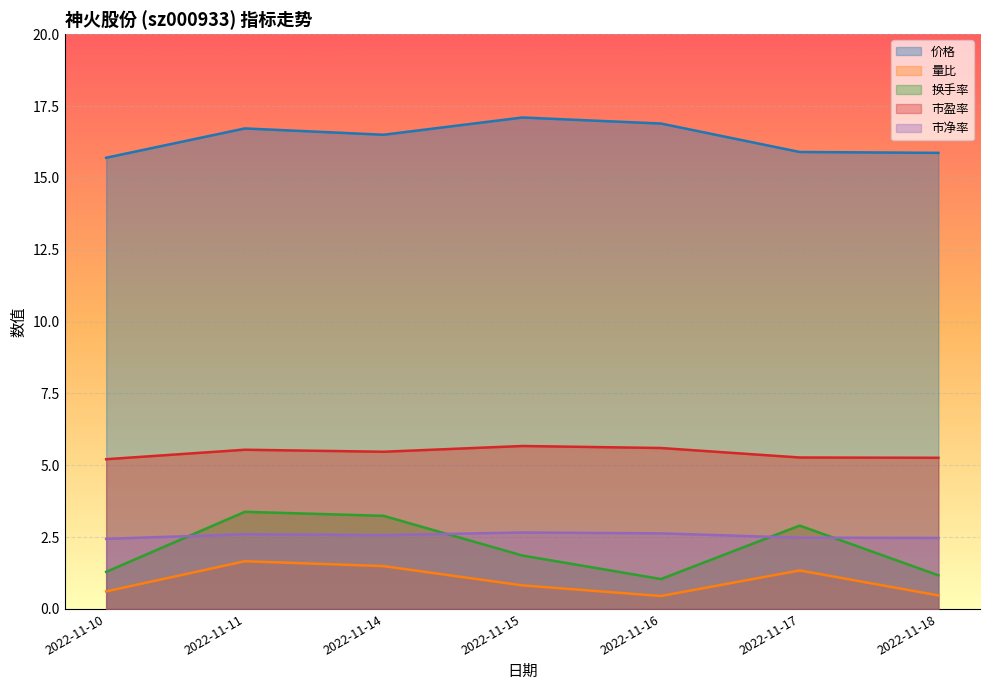

List the series in order of their peak value, lowest first.

量比, 市净率, 换手率, 市盈率, 价格